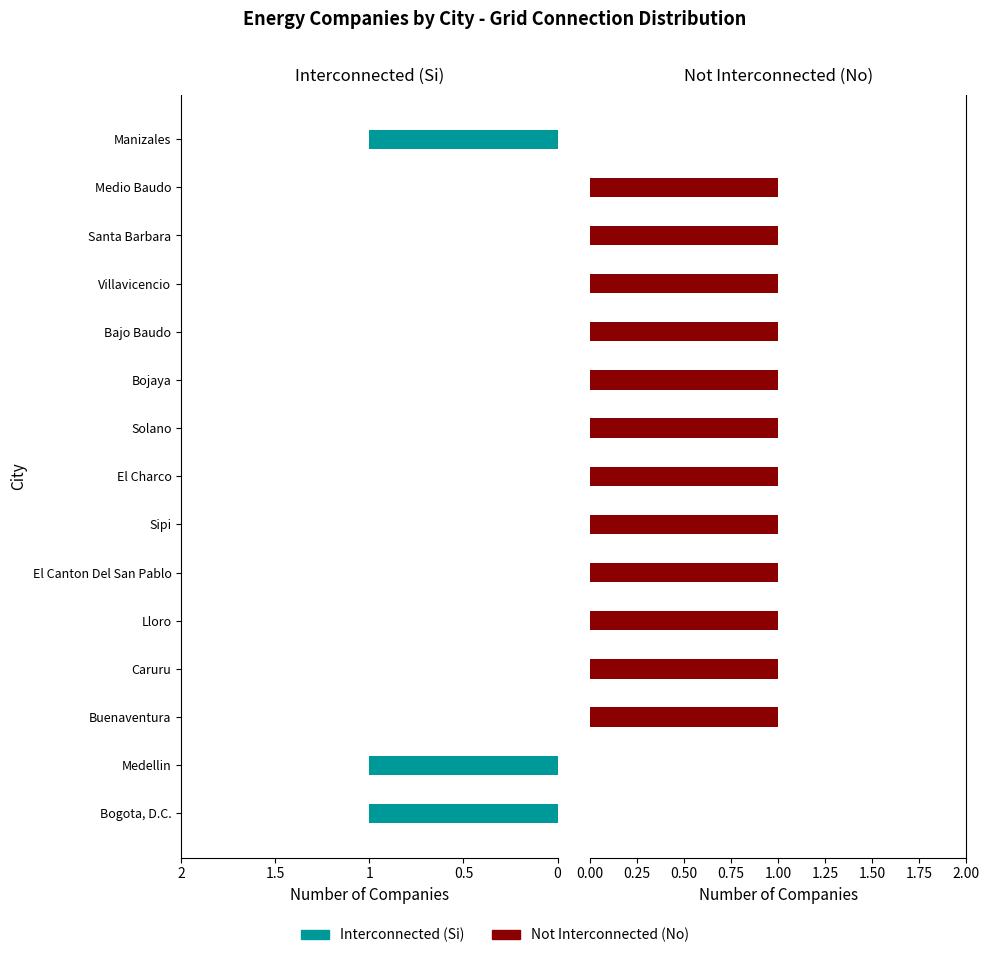

Is it true that Interconnected (Si) equals 0 at Villavicencio?

False